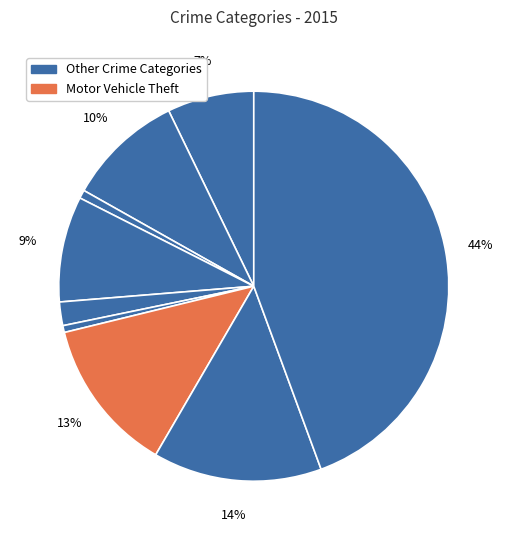

How many slices are in this pie chart?

9